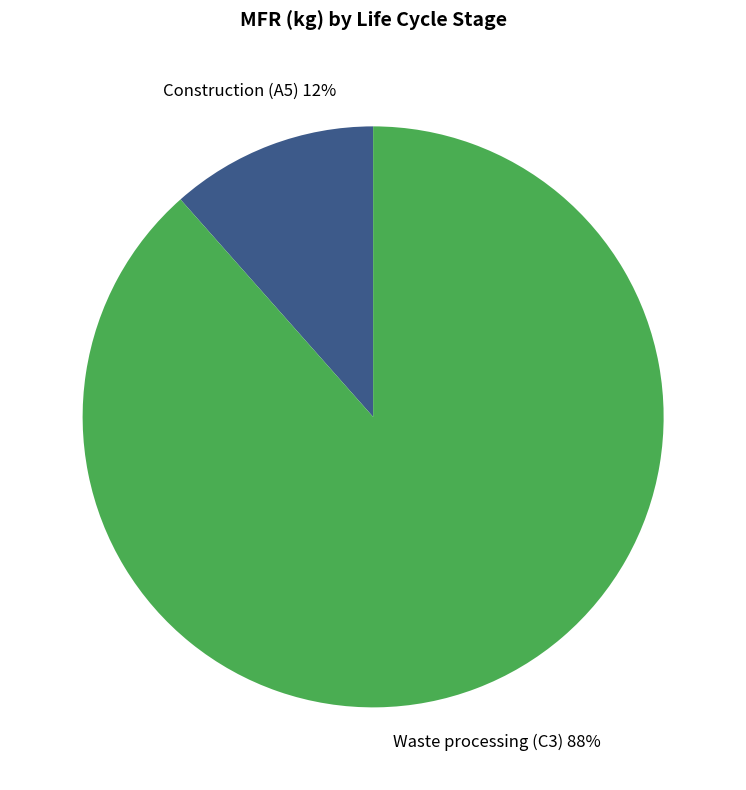

Which category has the biggest portion of the pie?

Waste processing (C3)